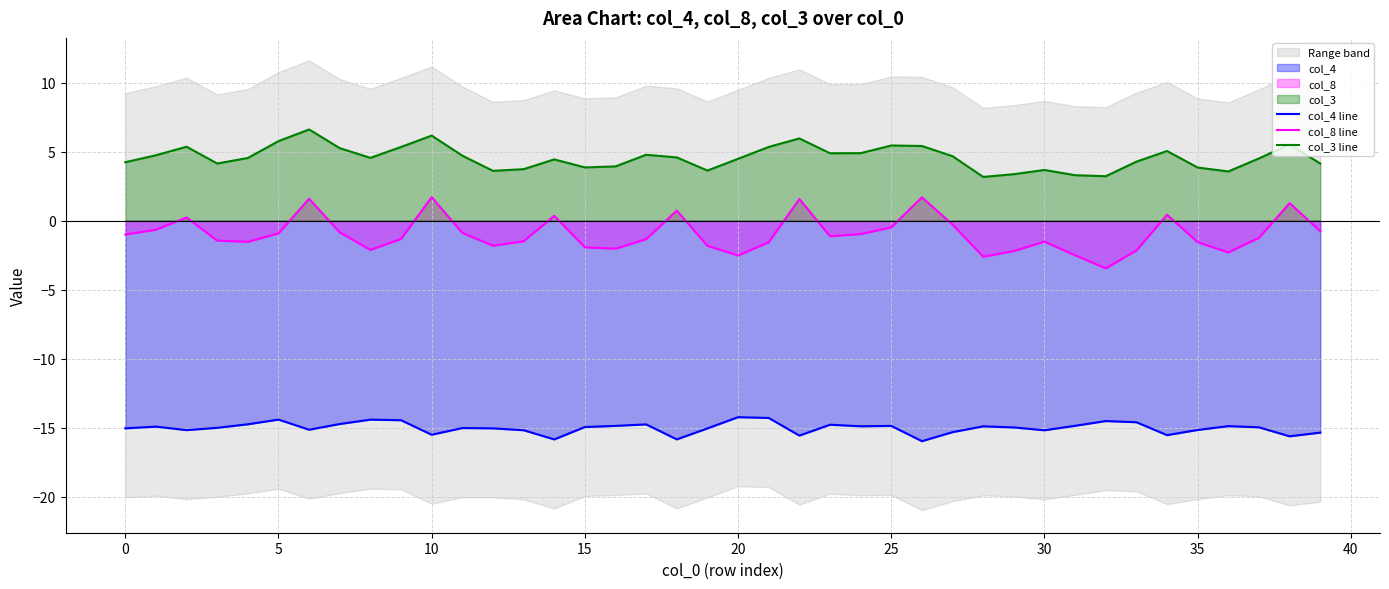

What is the lowest value of the col_4 line series?

-16.0